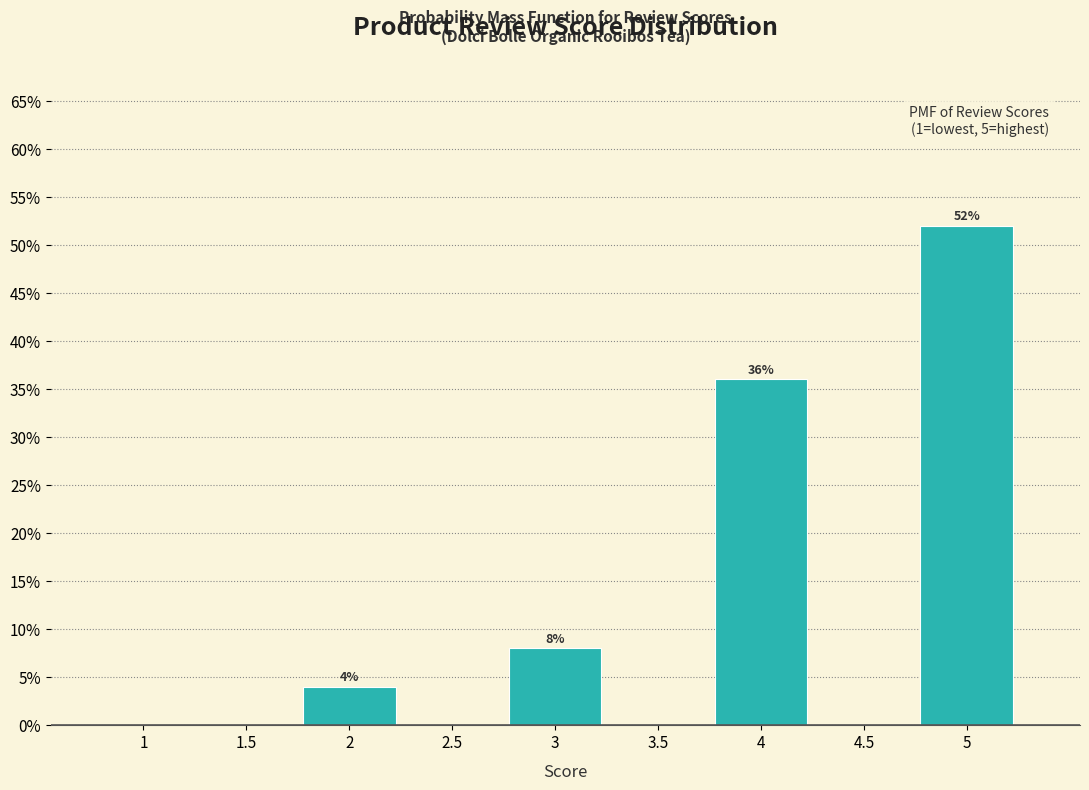

Reading left to right, list all the values displayed in this chart.

1=0	1.5=0	2=4	2.5=0	3=8	3.5=0	4=36	4.5=0	5=52